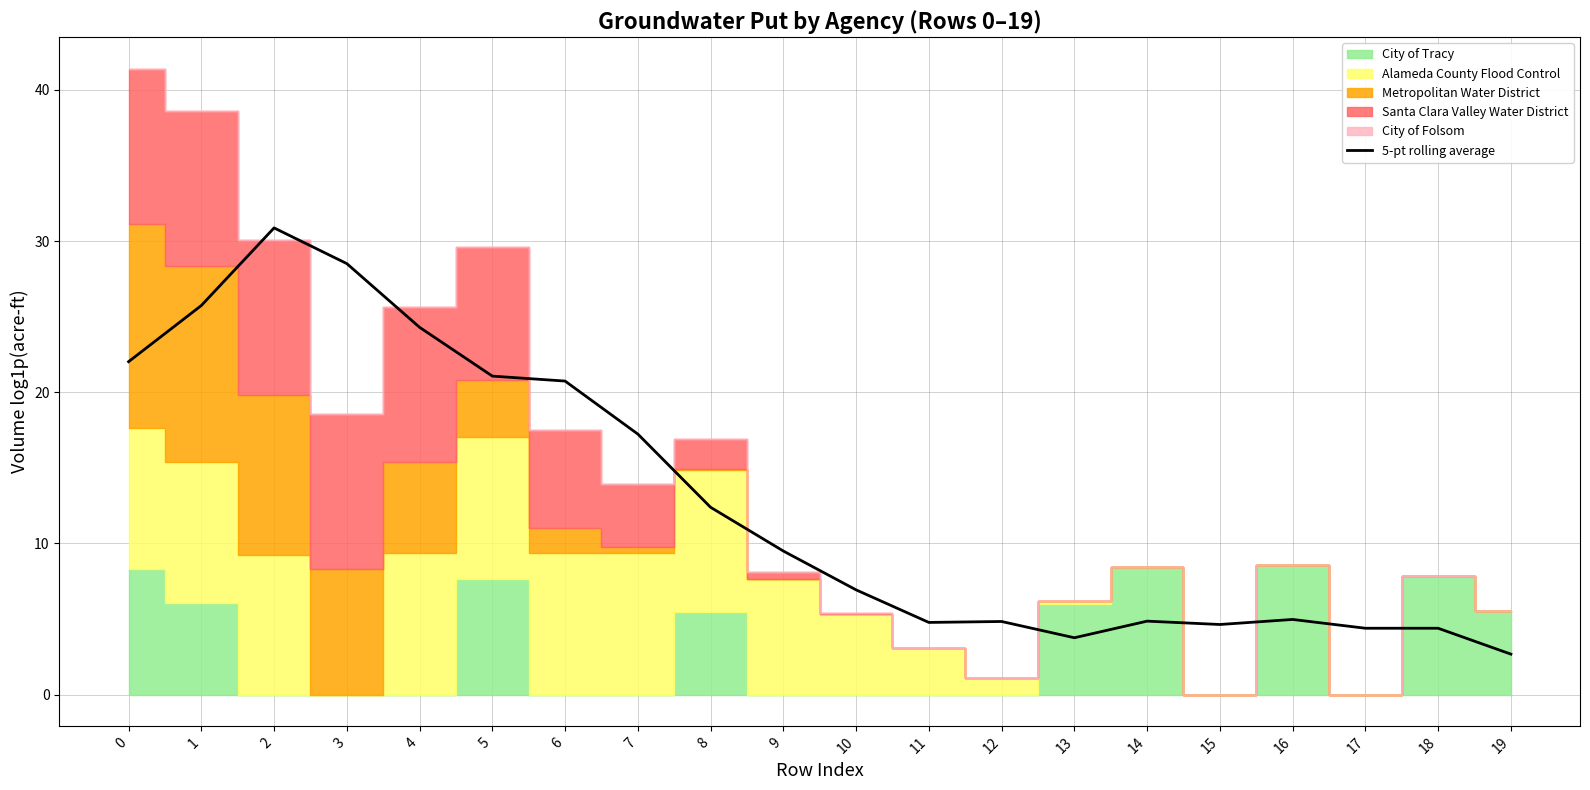

Is it true that the value at 18 is 1.3?

False